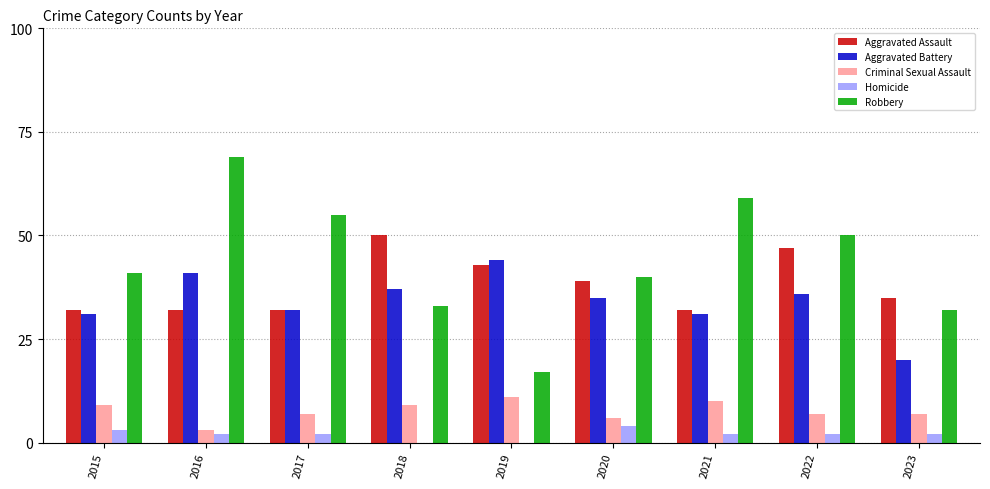

What is the sum of the Aggravated Assault values at 2023 and 2015?

67